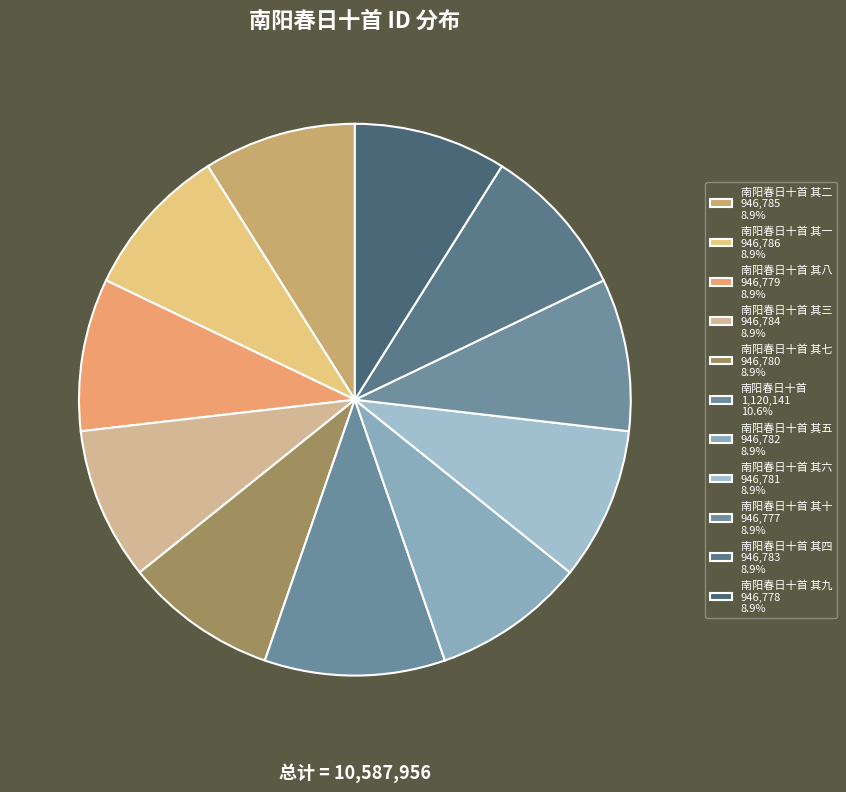

What is the largest slice in the pie chart?

南阳春日十首